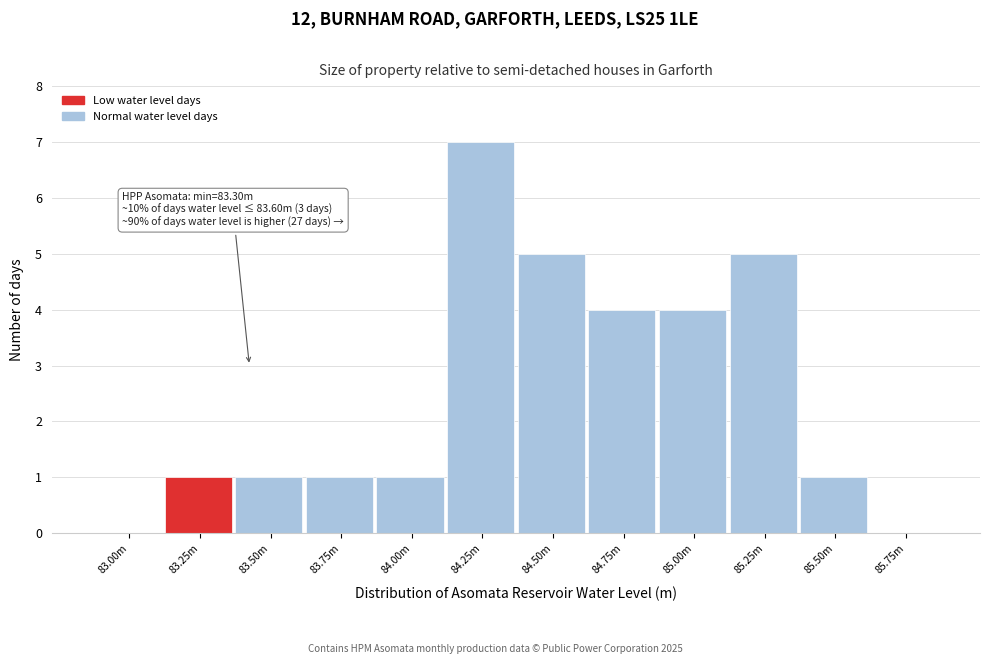

Reading left to right, extract all data points from this chart.

83.00m=0	83.25m=1	83.50m=1	83.75m=1	84.00m=1	84.25m=7	84.50m=5	84.75m=4	85.00m=4	85.25m=5	85.50m=1	85.75m=0